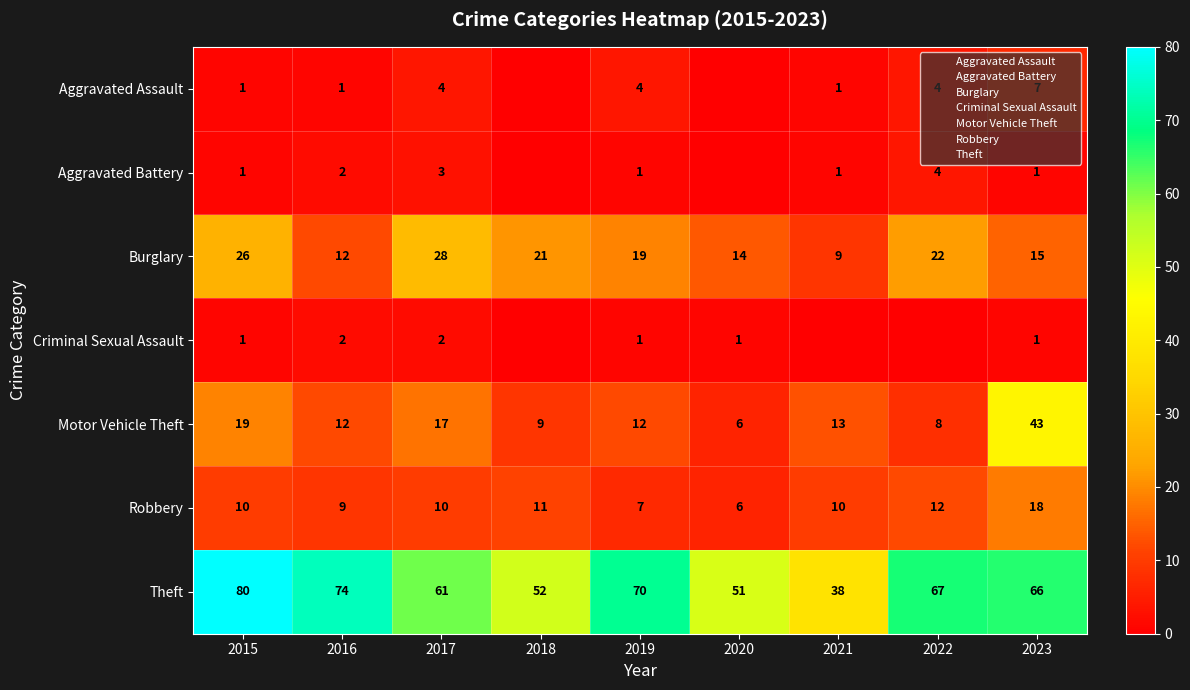

What is the difference between the Aggravated Assault values at 2017 and 2016?

3